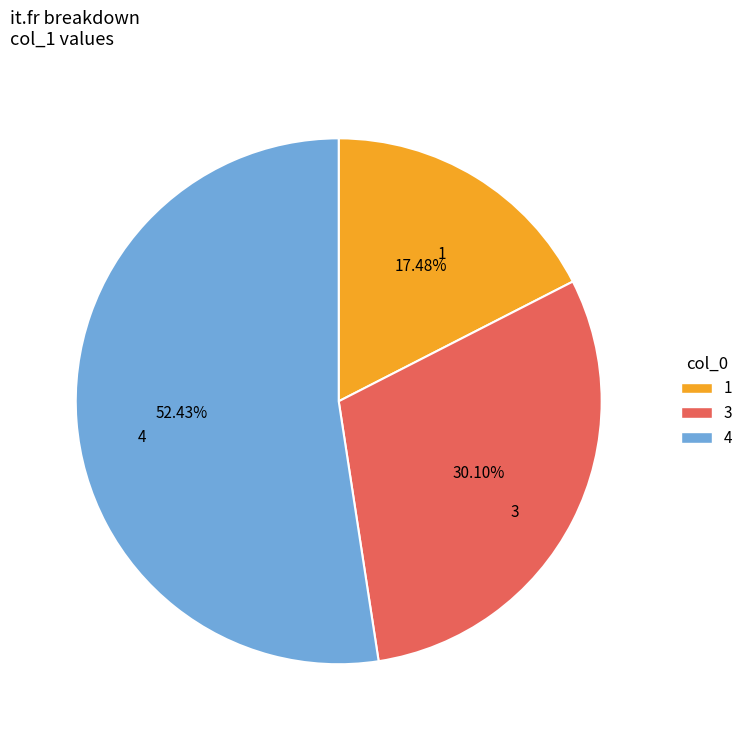

Does any single category account for the majority?

Yes